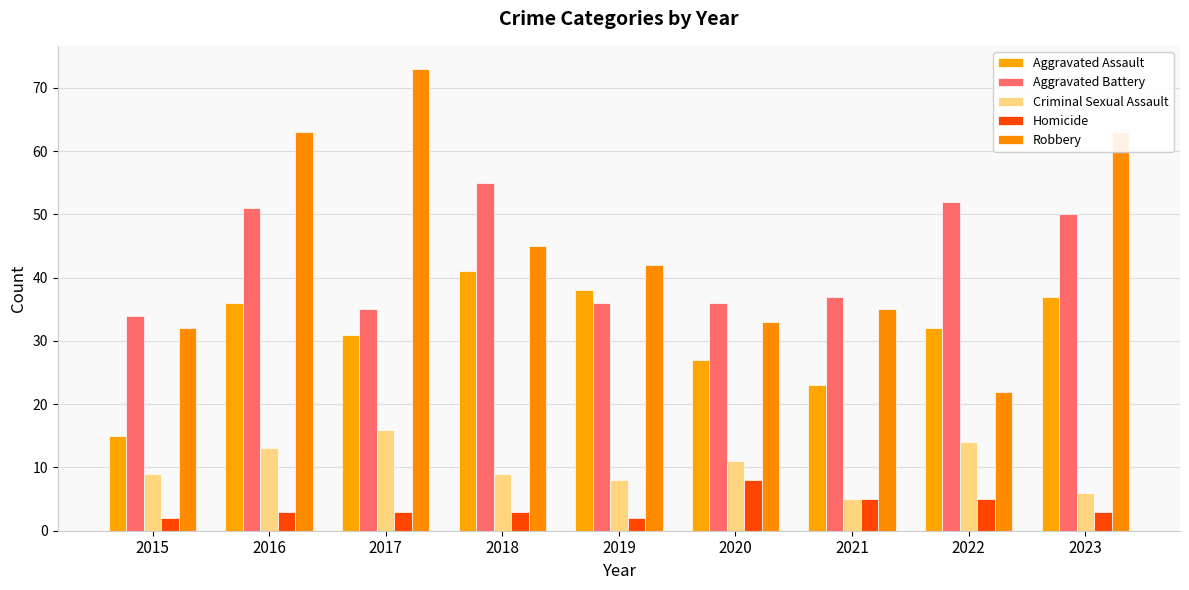

How many values in the Robbery series are below 42?

4